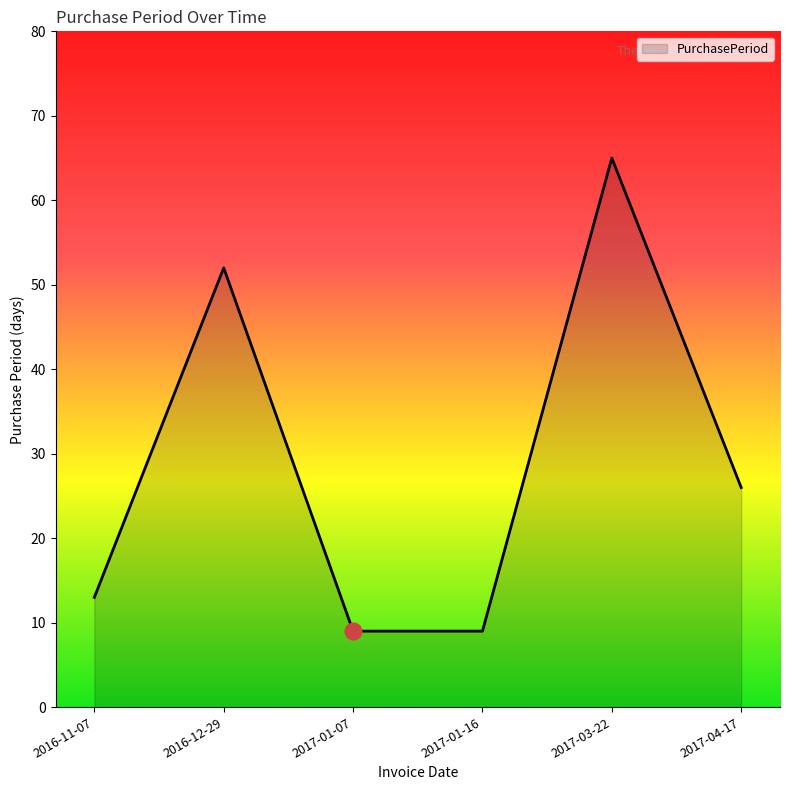

Is it true that the value at 2017-01-07 is 15?

False